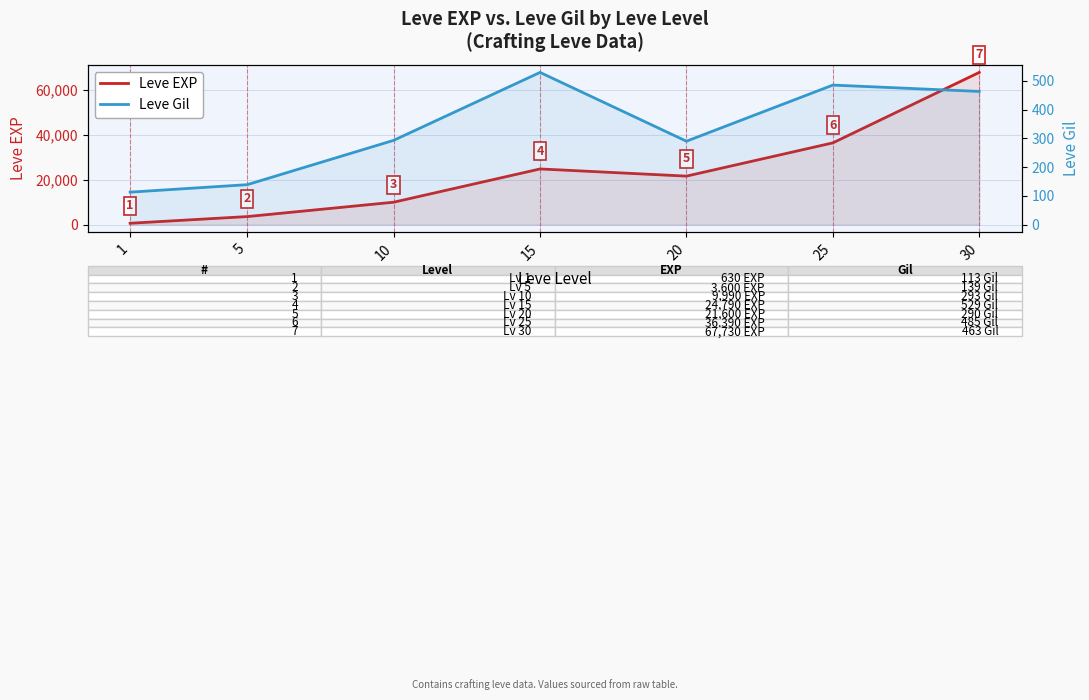

What is the approximate value of Leve EXP at 20, to the nearest 10?

21600